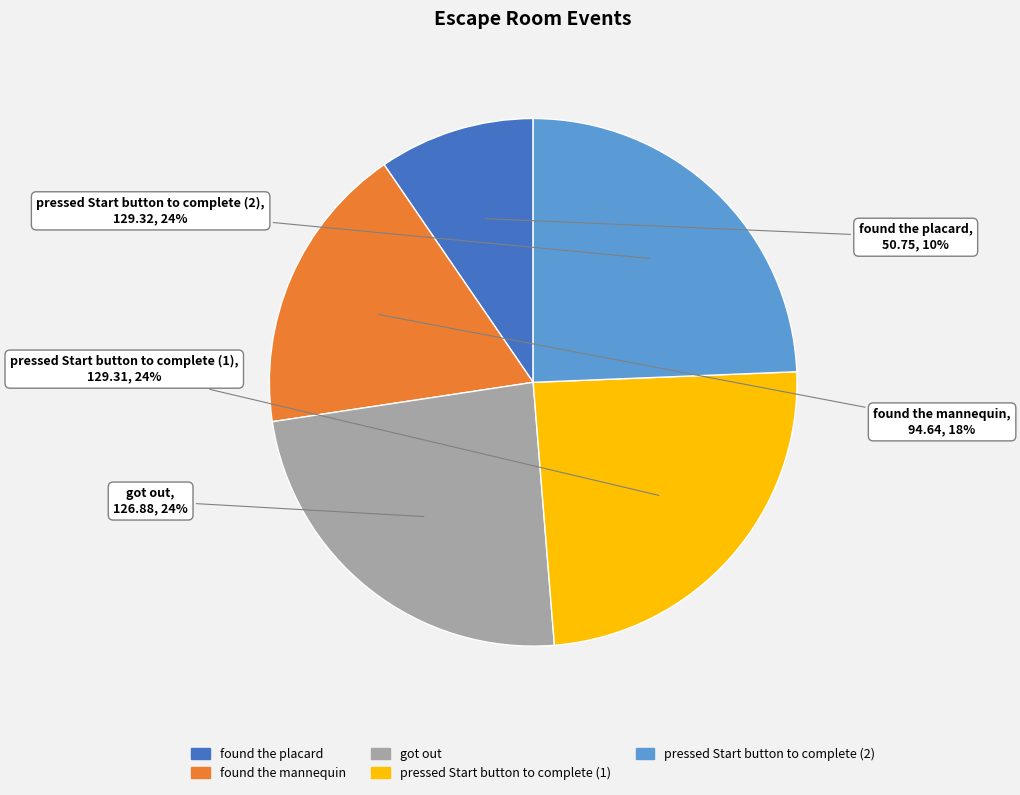

To the nearest percent, what is the combined percentage of pressed Start button to complete (2) and found the placard?

34%